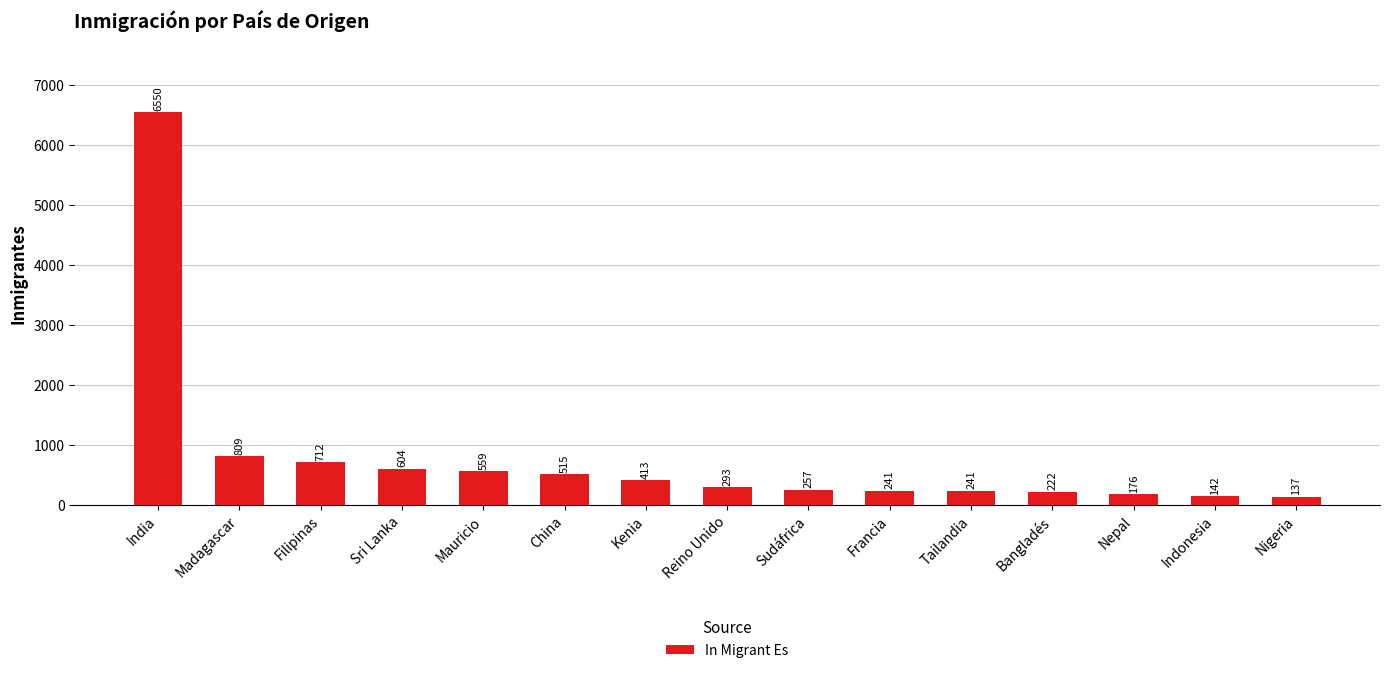

Is it true that the value at China is 515?

True